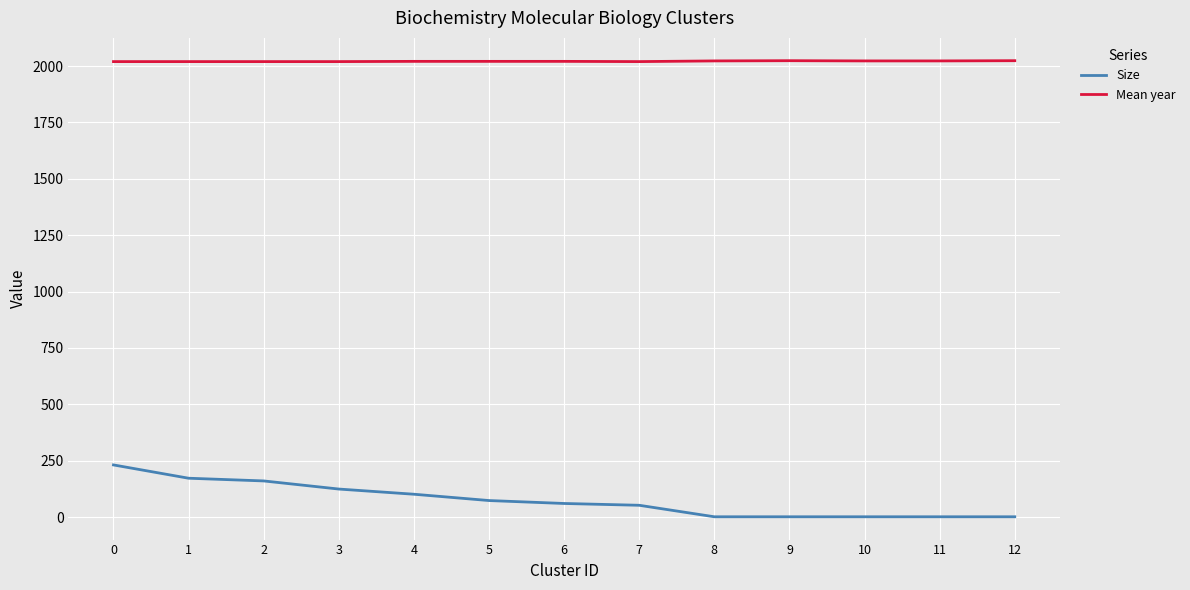

True or false: Size and Mean year intersect in this chart.

False